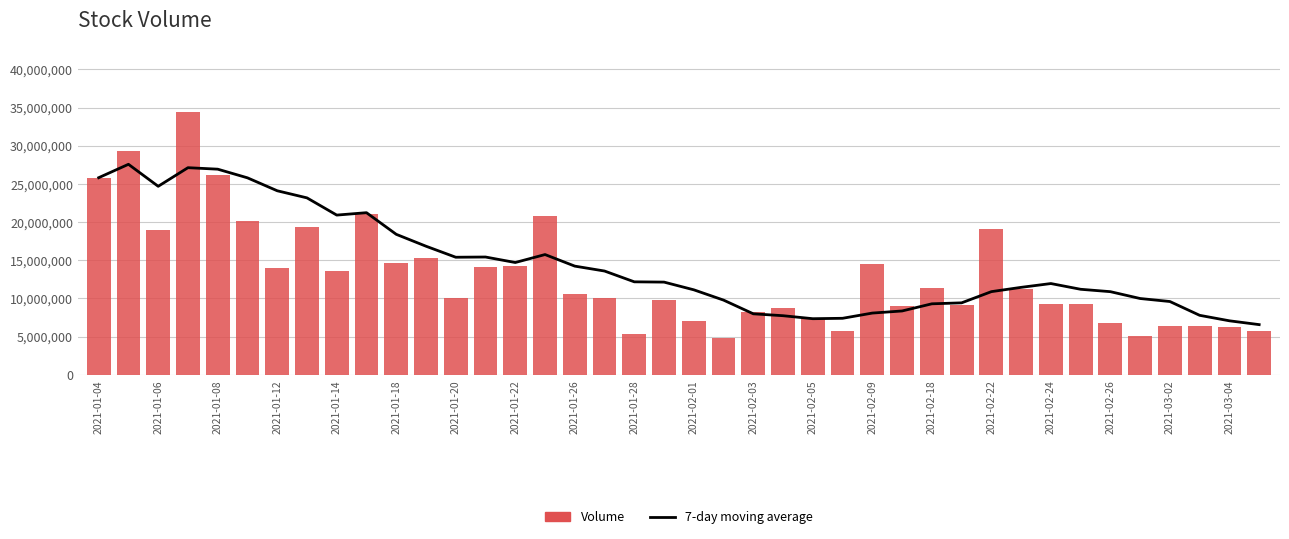

Does the chart contain stacked bars?

No